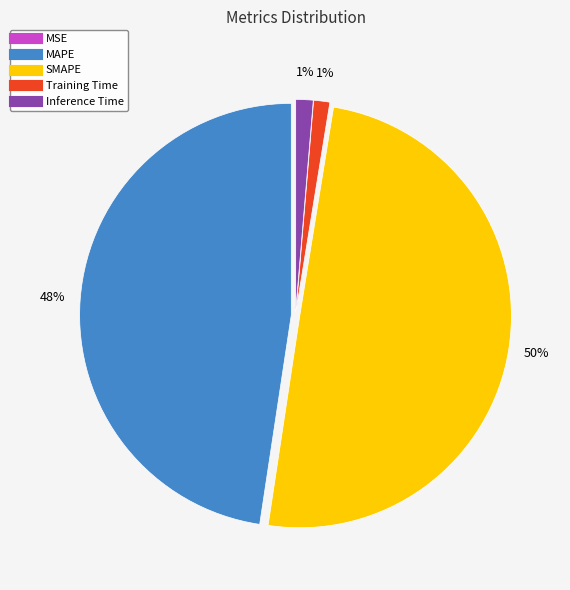

Is Training Time the majority of the pie?

No